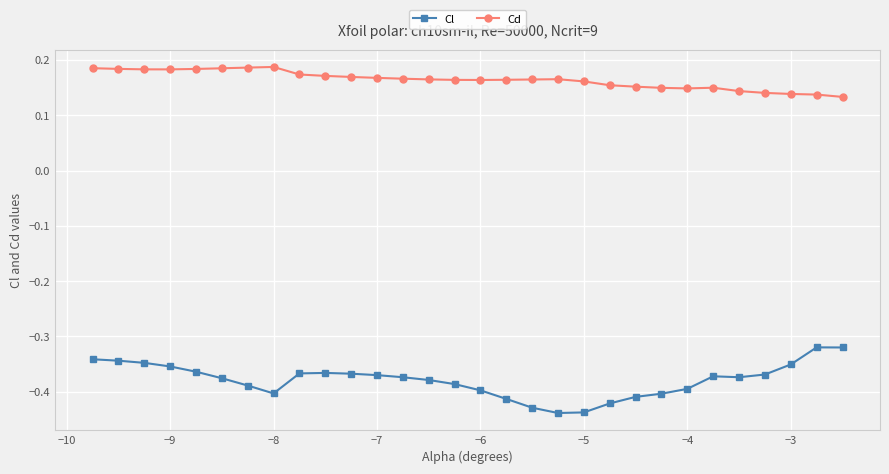

True or false: Cd and Cl intersect in this chart.

False